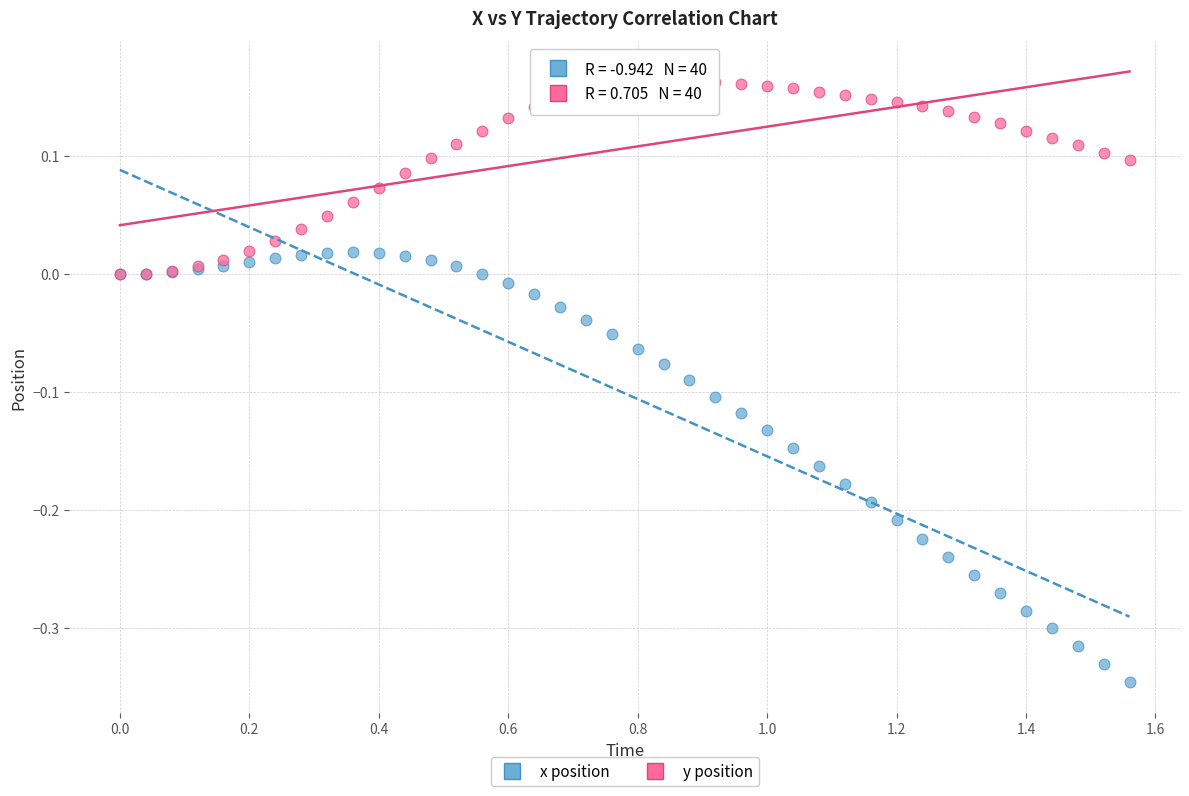

What are all the series names shown in the legend?

x position, y position